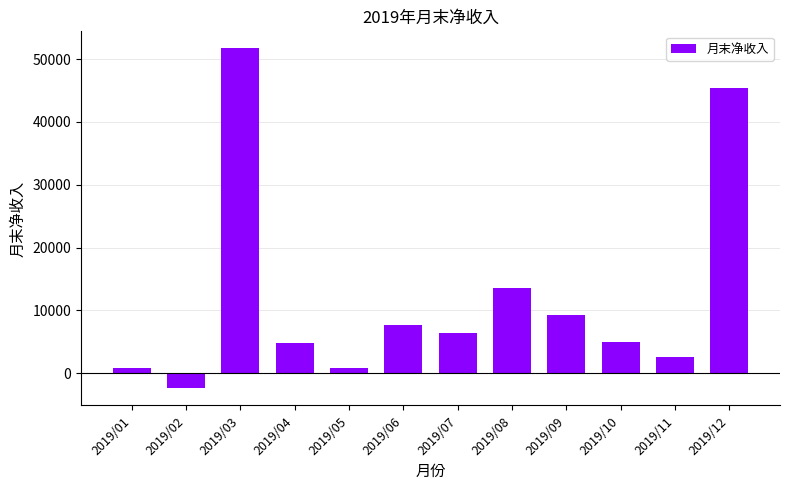

How many data points are above 6327?

6